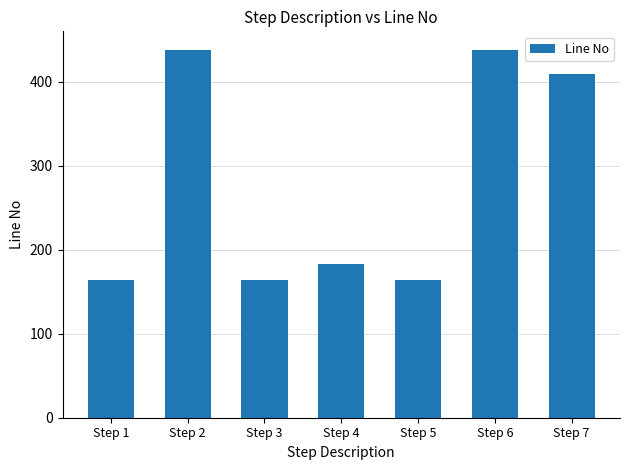

Reading right to left, list all the values displayed in this chart.

409	438	164	183	164	438	164